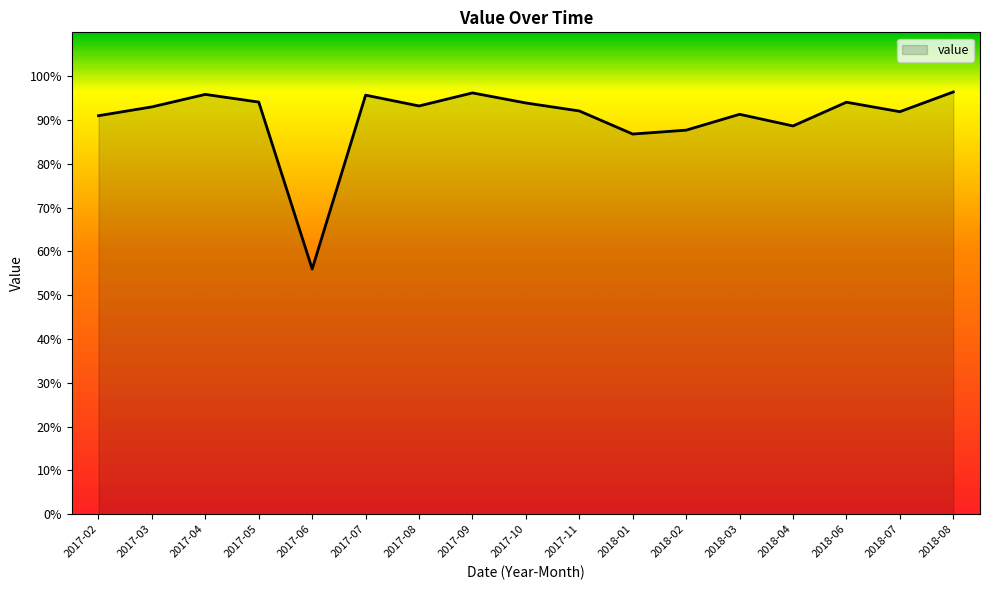

Where does the data first go above 92?

2017-03